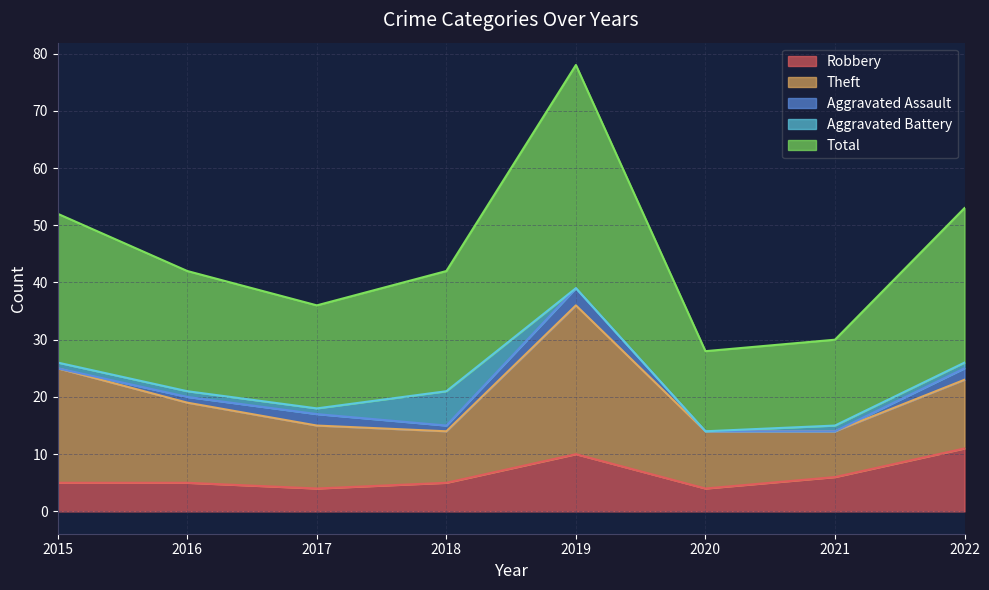

Where is the first local minimum for Aggravated Assault?

2018